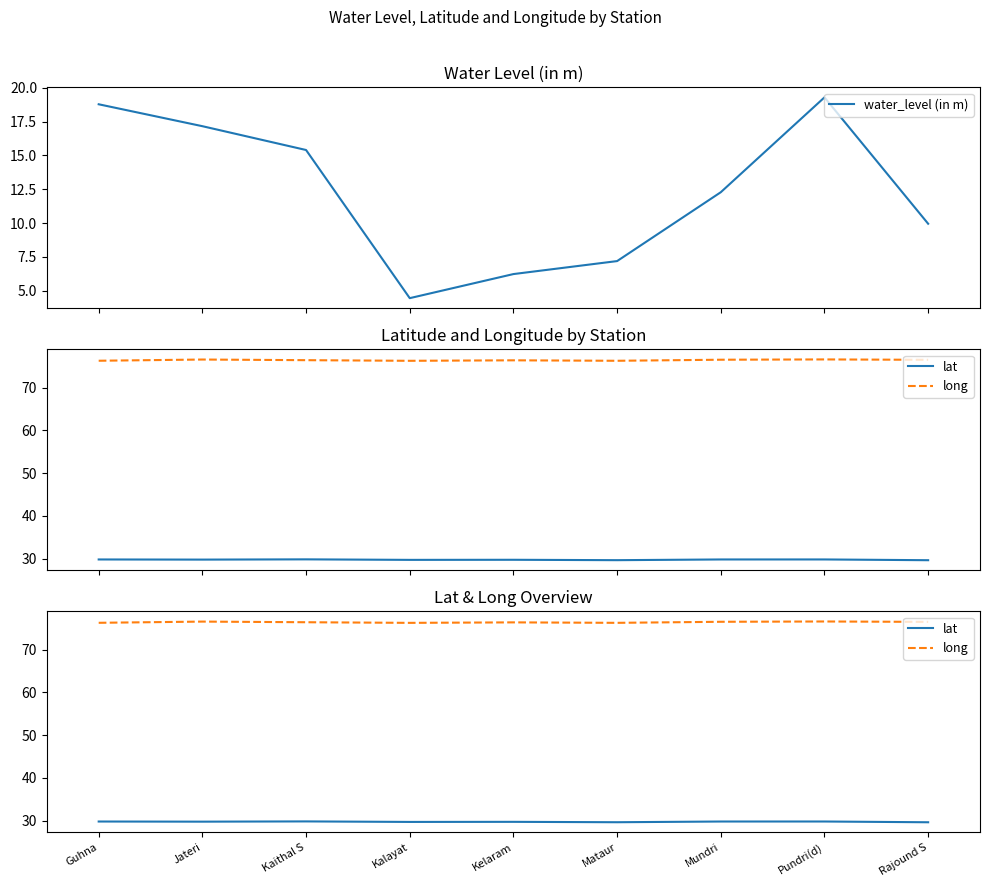

True or false: lat has more than 0 interior local peaks.

True